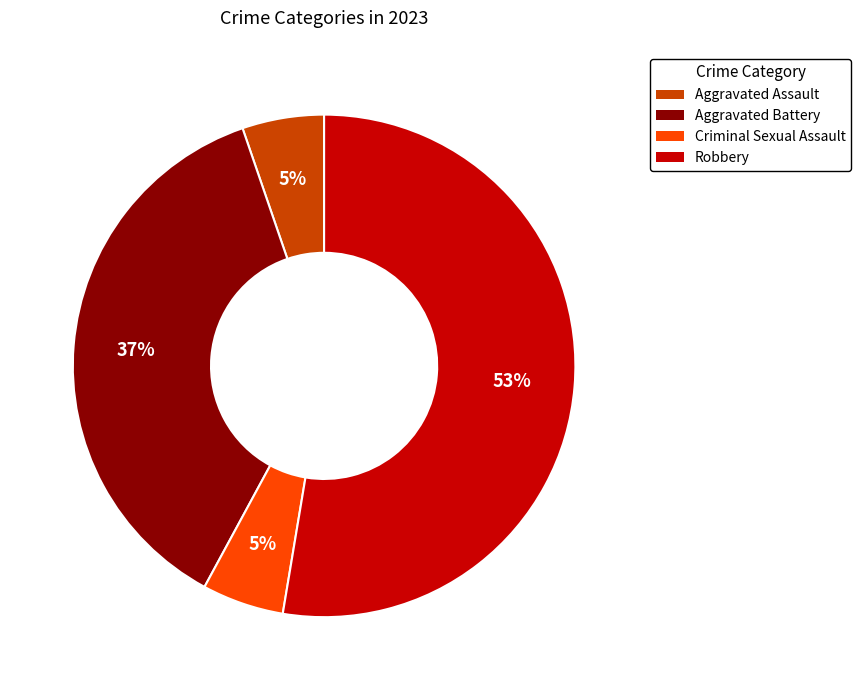

Does Aggravated Assault represent more than half of the total?

No